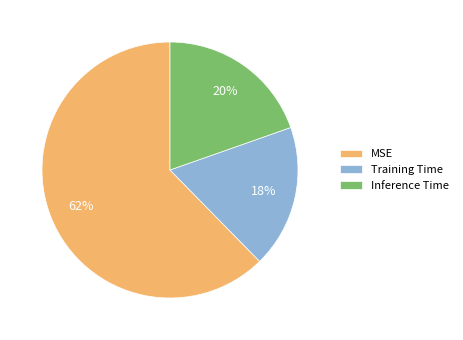

Is there a majority slice in this chart?

Yes